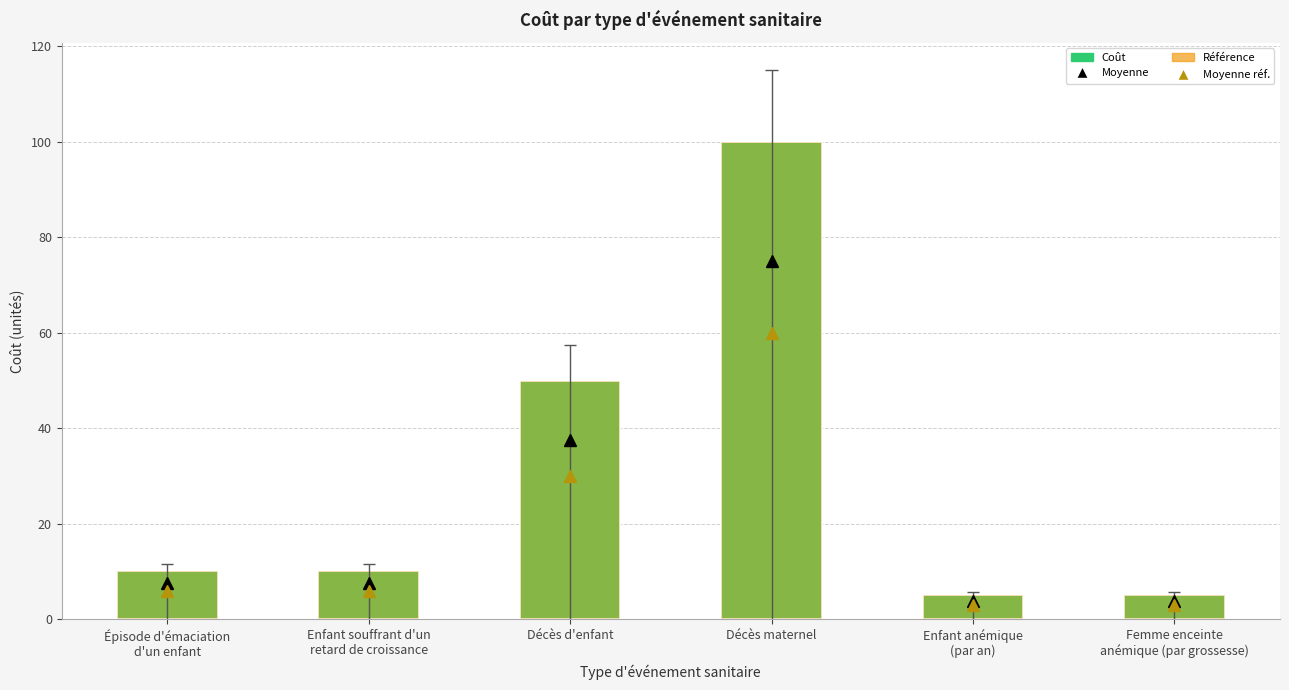

How many data points does each series have?

6